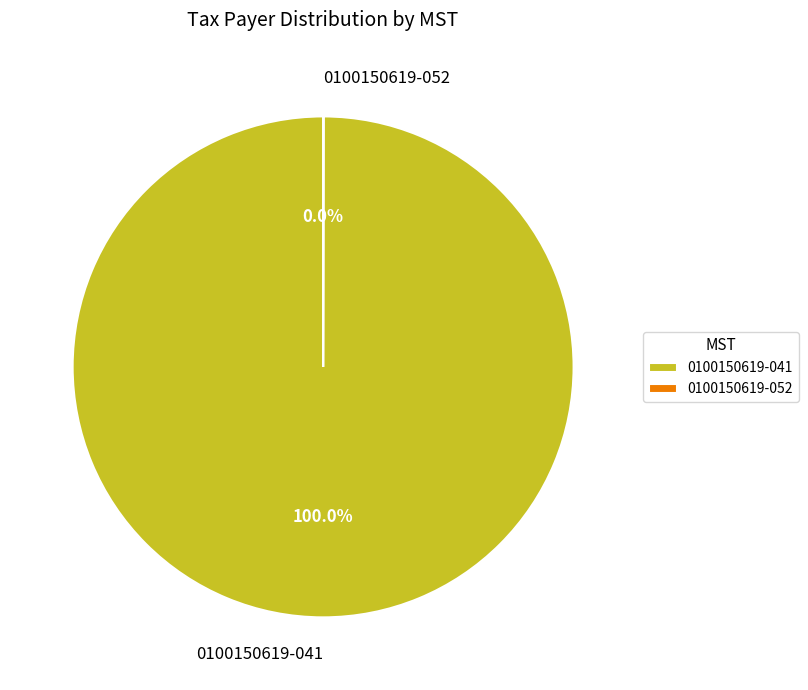

Does 0100150619-041 represent more than half of the total?

Yes